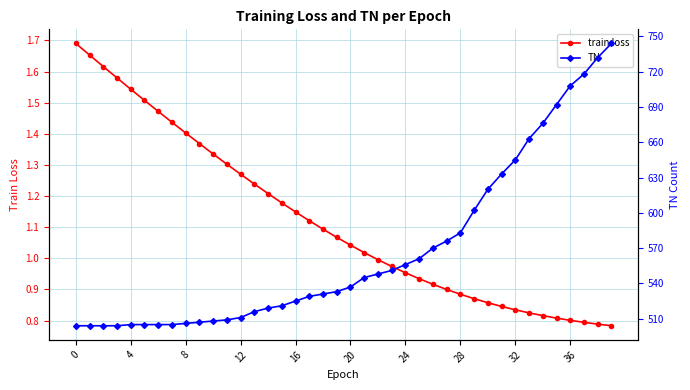

True or false: train loss has more than 0 points higher than both neighbors.

False